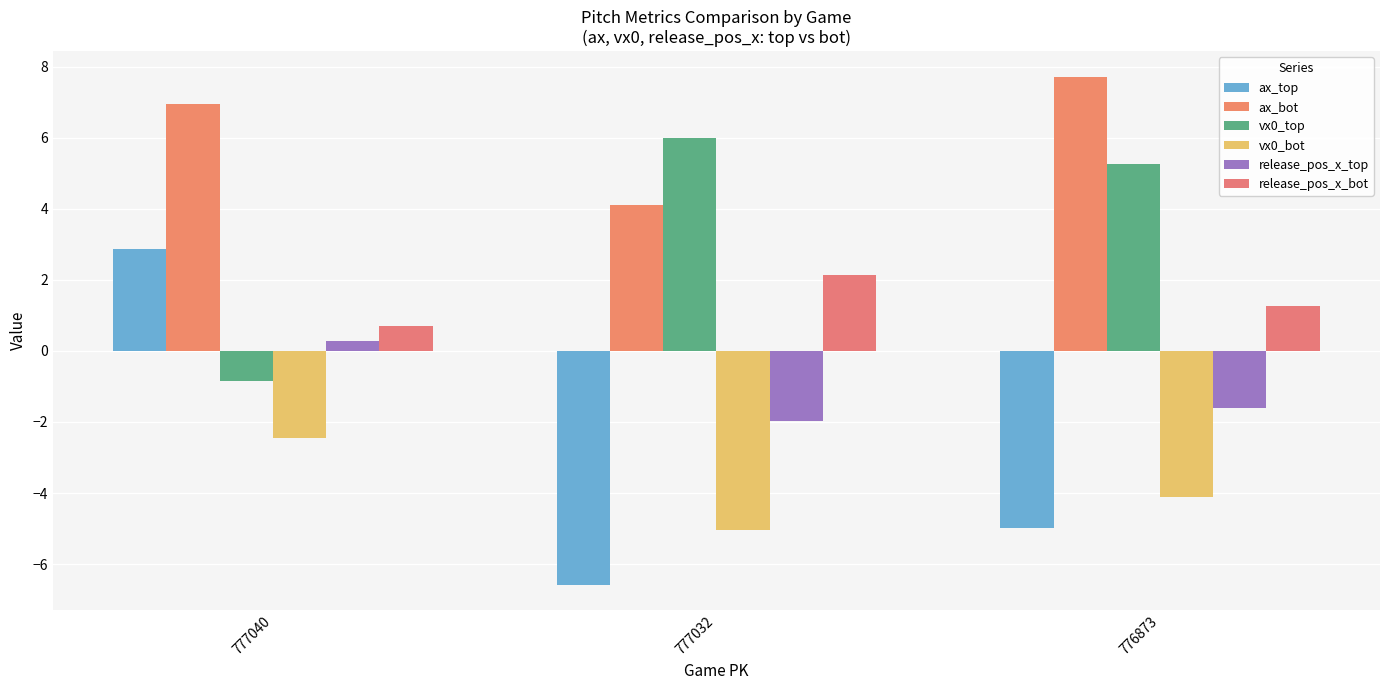

Between 777040 and 777032, which series saw the biggest shift?

ax_top